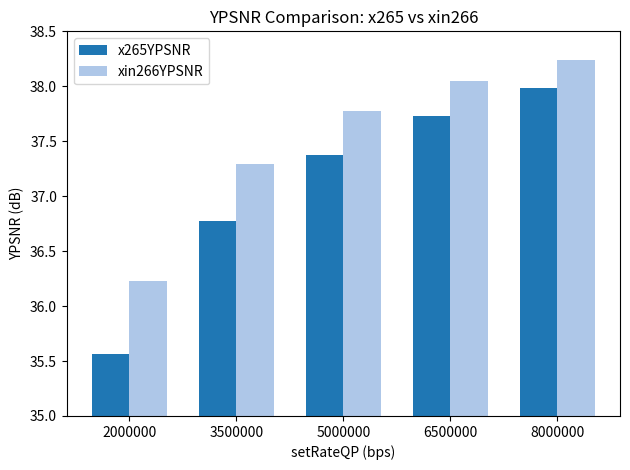

Where does the xin266YPSNR series first go above 37?

3500000